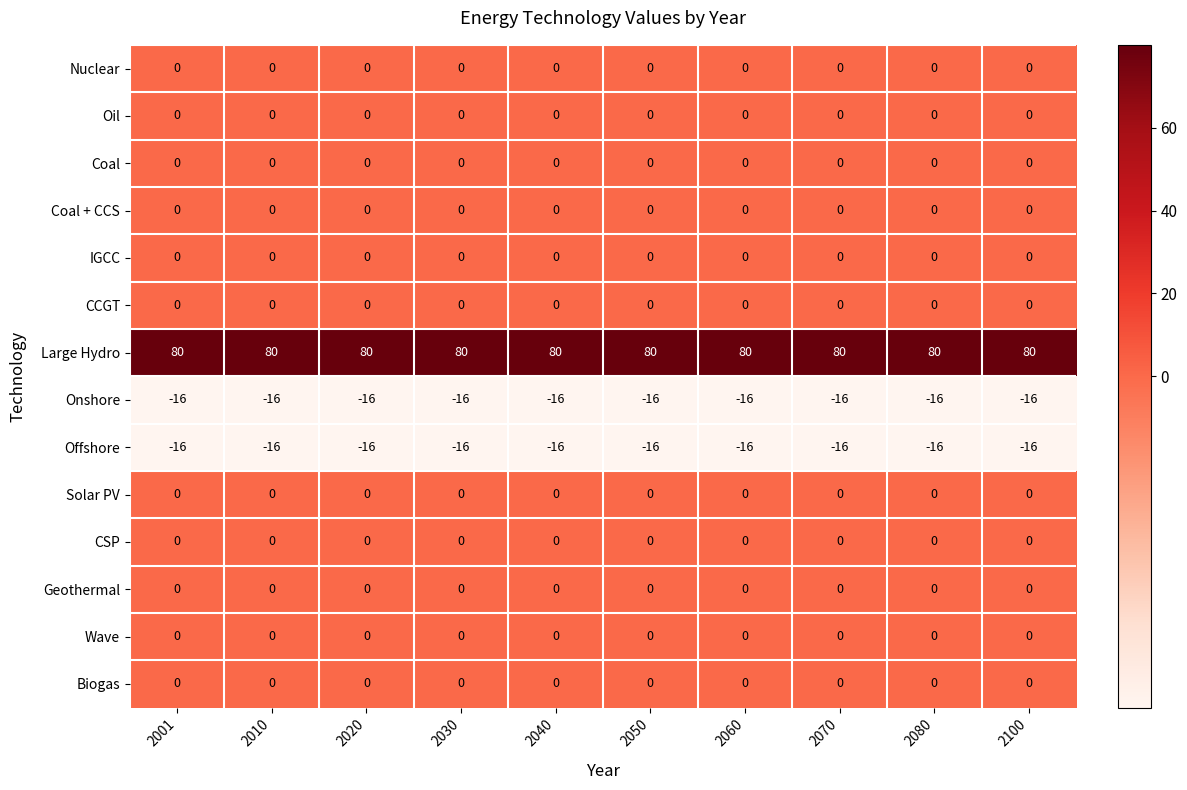

True or false: IGCC has a value of 0 at 2010.

True